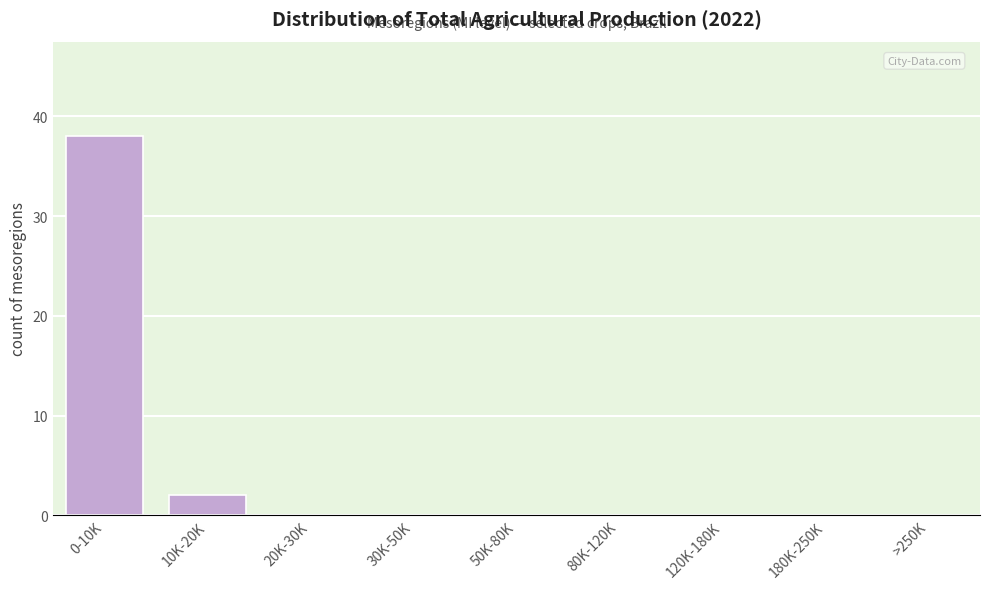

Reading left to right, extract all data points from this chart.

0-10K=38	10K-20K=2	20K-30K=0	30K-50K=0	50K-80K=0	80K-120K=0	120K-180K=0	180K-250K=0	>250K=0